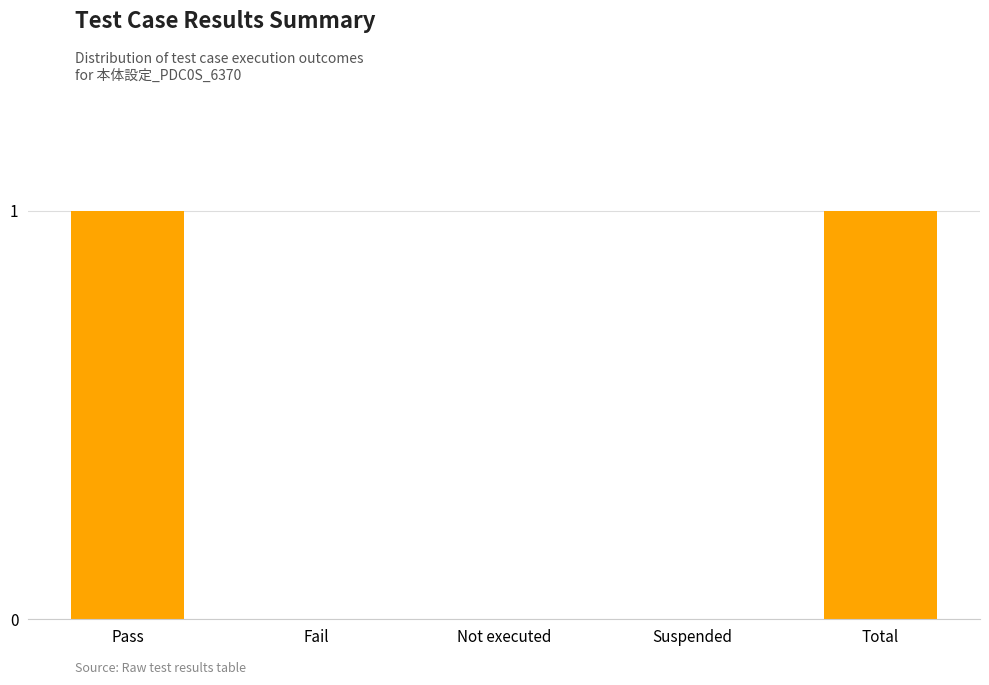

What is the greatest value displayed?

1